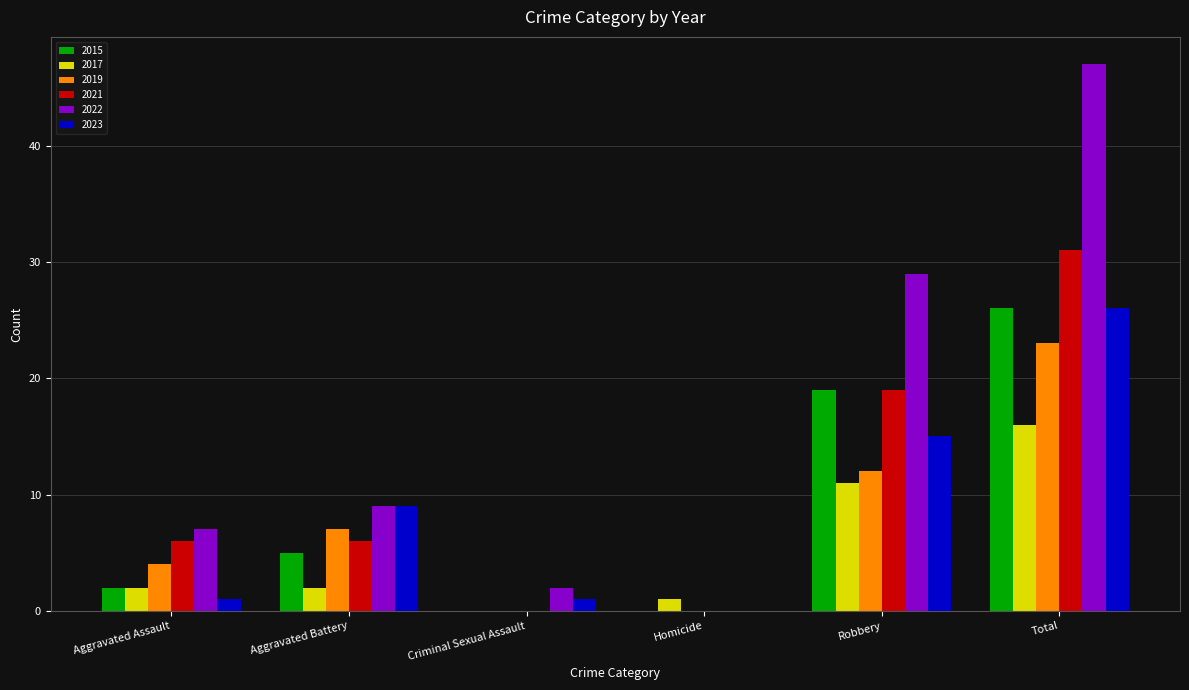

Is the value of 2021 at Criminal Sexual Assault greater than the value of 2019 at Aggravated Battery?

No